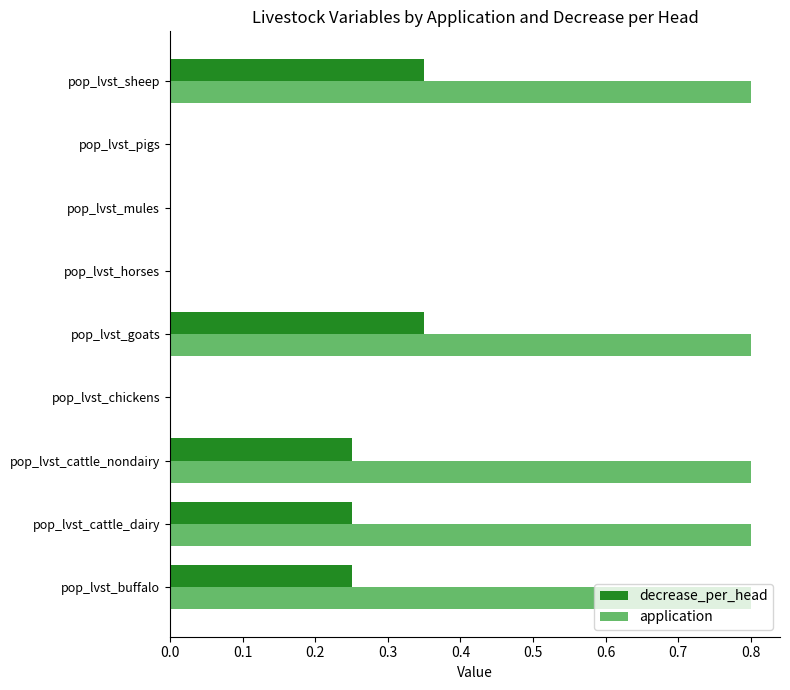

What is the maximum value shown in the chart?

0.8